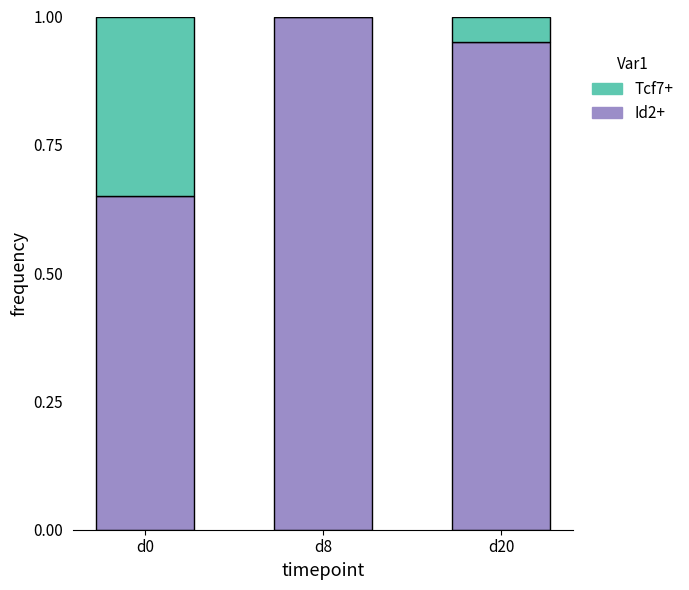

True or false: Id2+ has a value of 1.1 at d0.

False